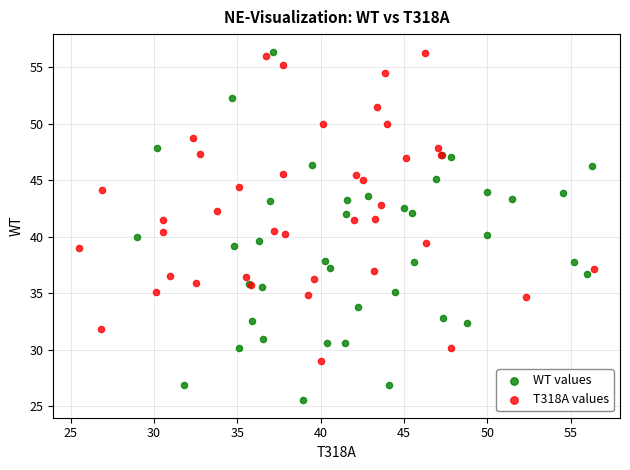

Which series has the widest spread of Y values?

WT values